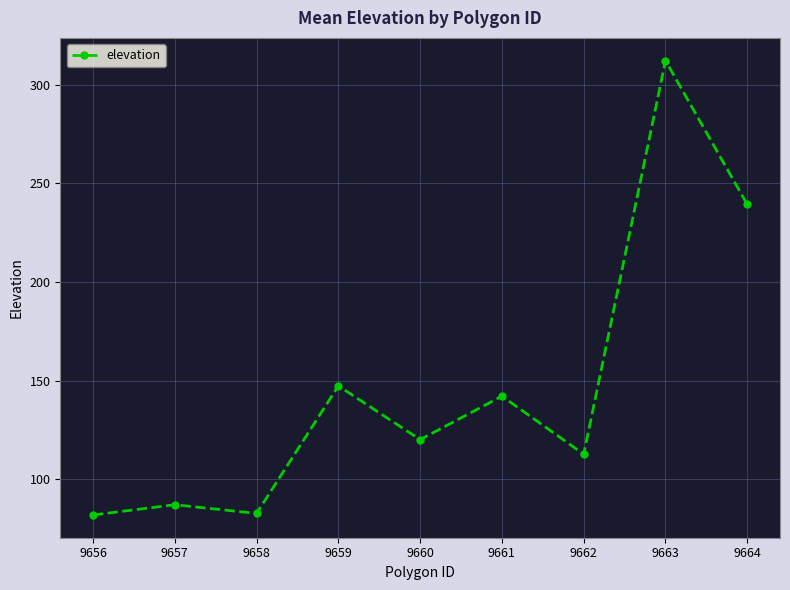

The chart shows a value of 200.7 at 9659. True or false?

False